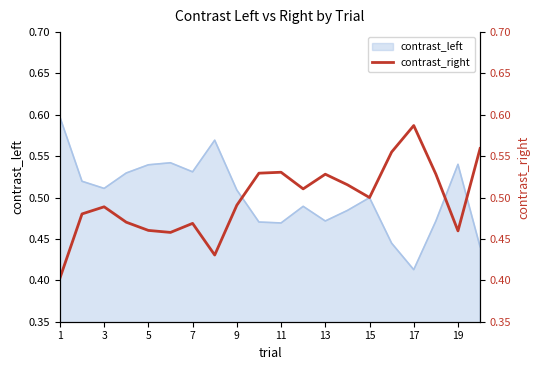

Where is contrast_left nearest to the value 0?

17